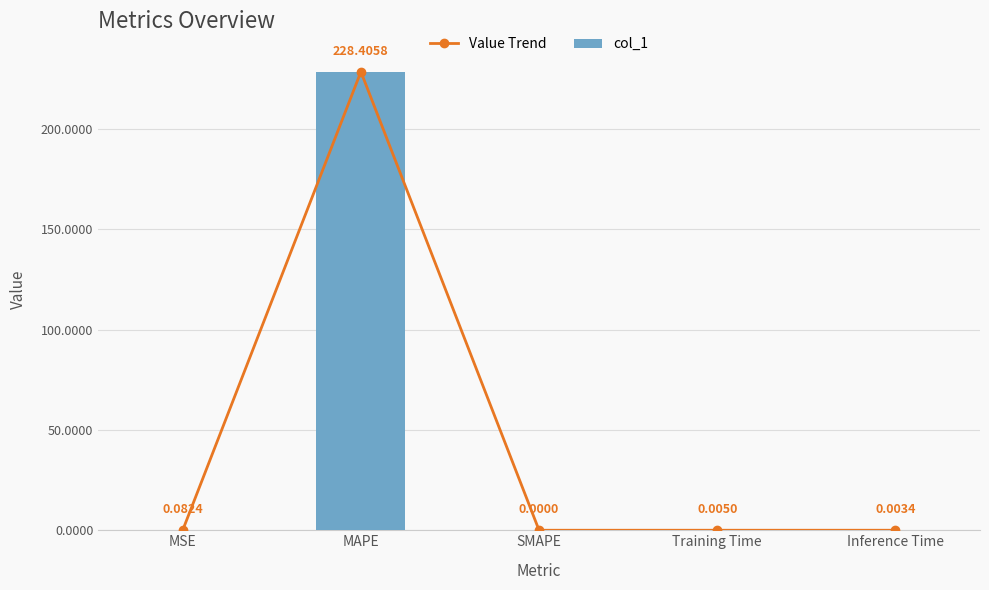

What is the greatest value displayed?

228.4